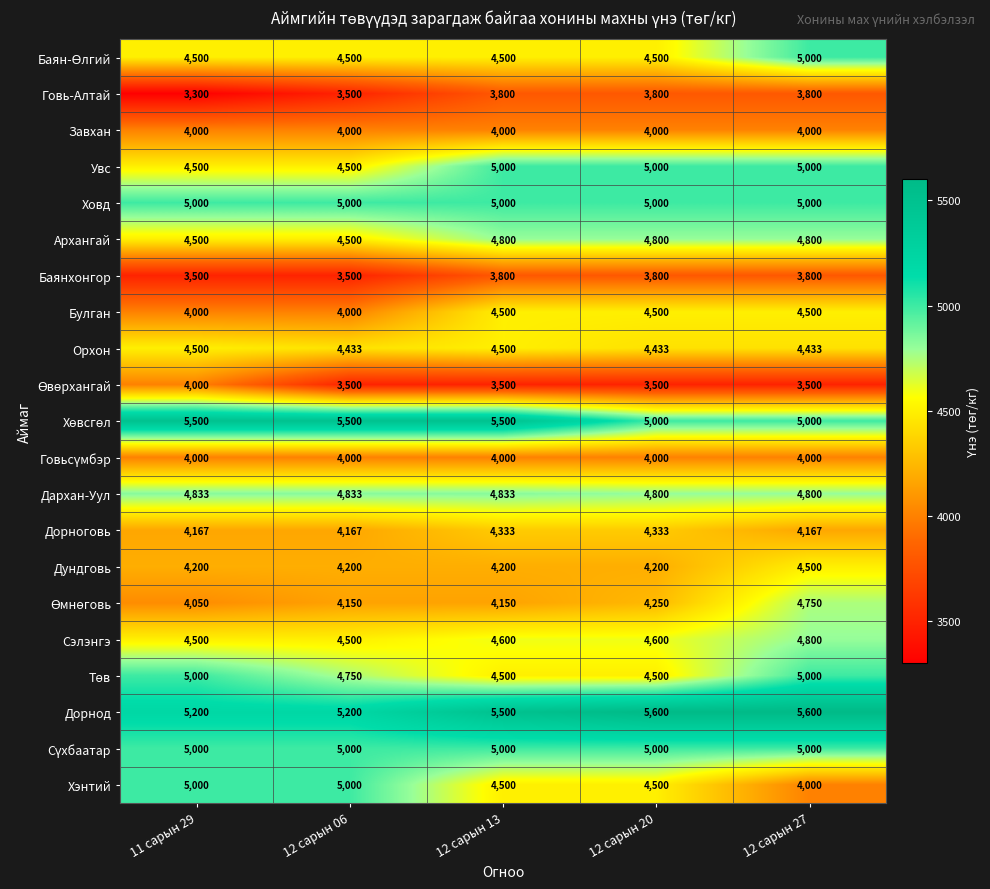

Which label corresponds to the smallest value in the chart?

11 сарын 29